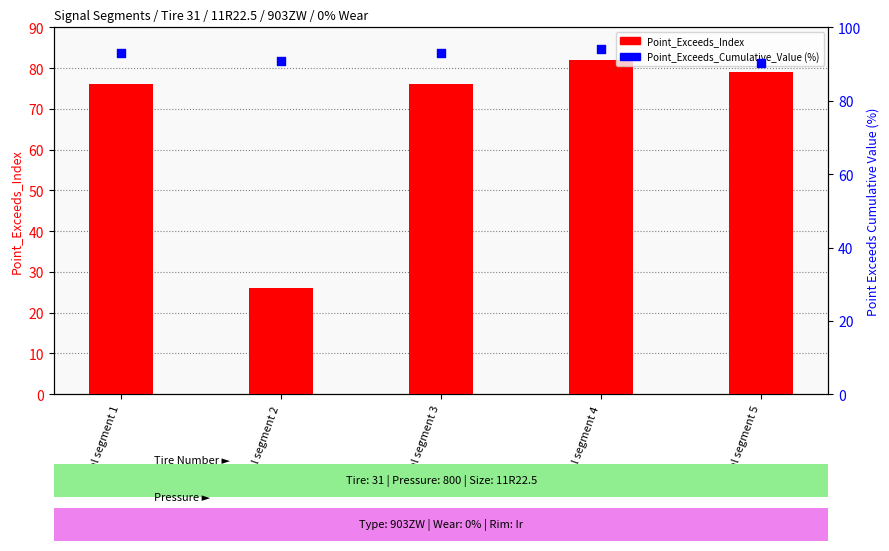

Which series has the largest total across all categories?

Point_Exceeds_Cumulative_Value (%)